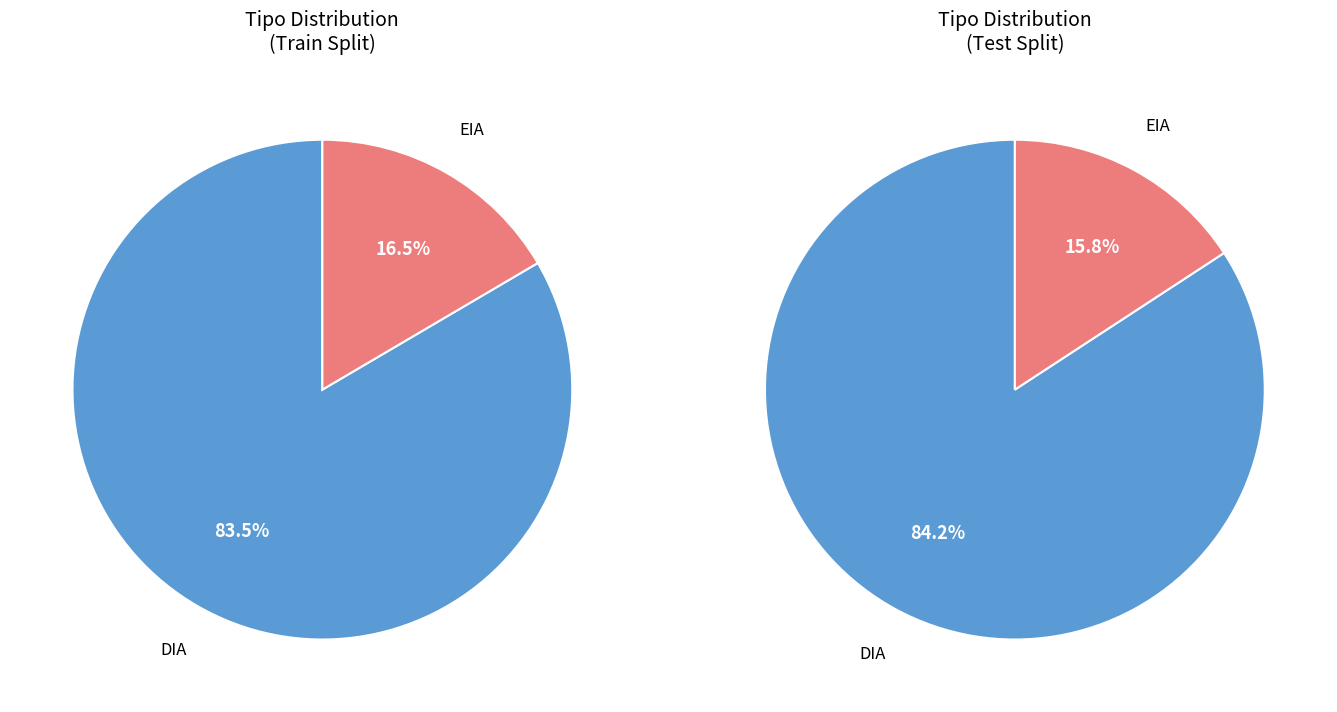

True or false: EIA accounts for 4% of the total.

False